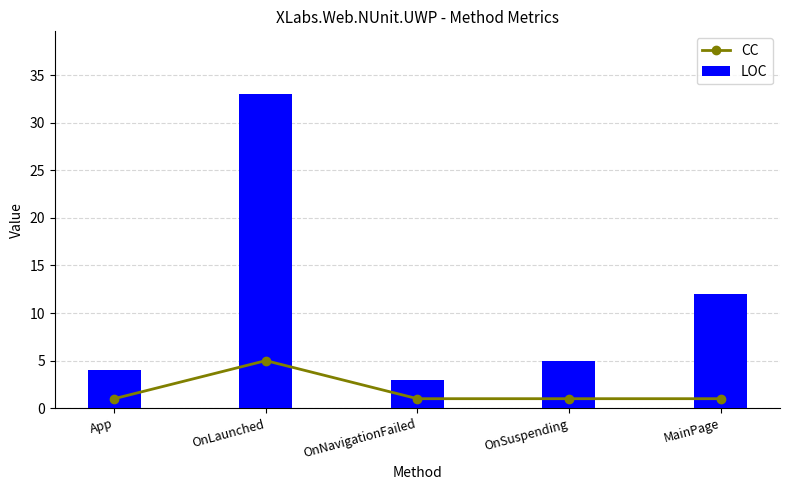

Reading right to left, what are all the values shown in this chart?

CC: MainPage=1	OnSuspending=1	OnNavigationFailed=1	OnLaunched=5	App=1
LOC: MainPage=12	OnSuspending=5	OnNavigationFailed=3	OnLaunched=33	App=4